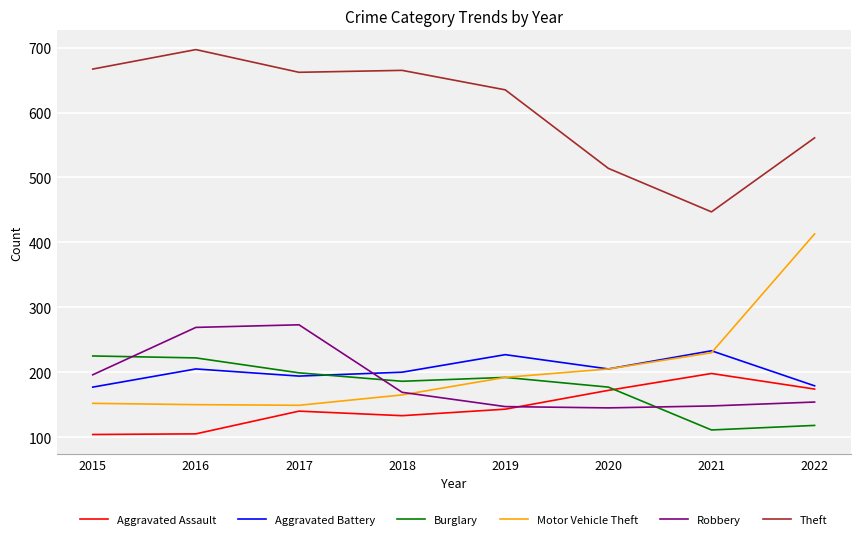

True or false: Robbery has more than 2 interior local peaks.

False